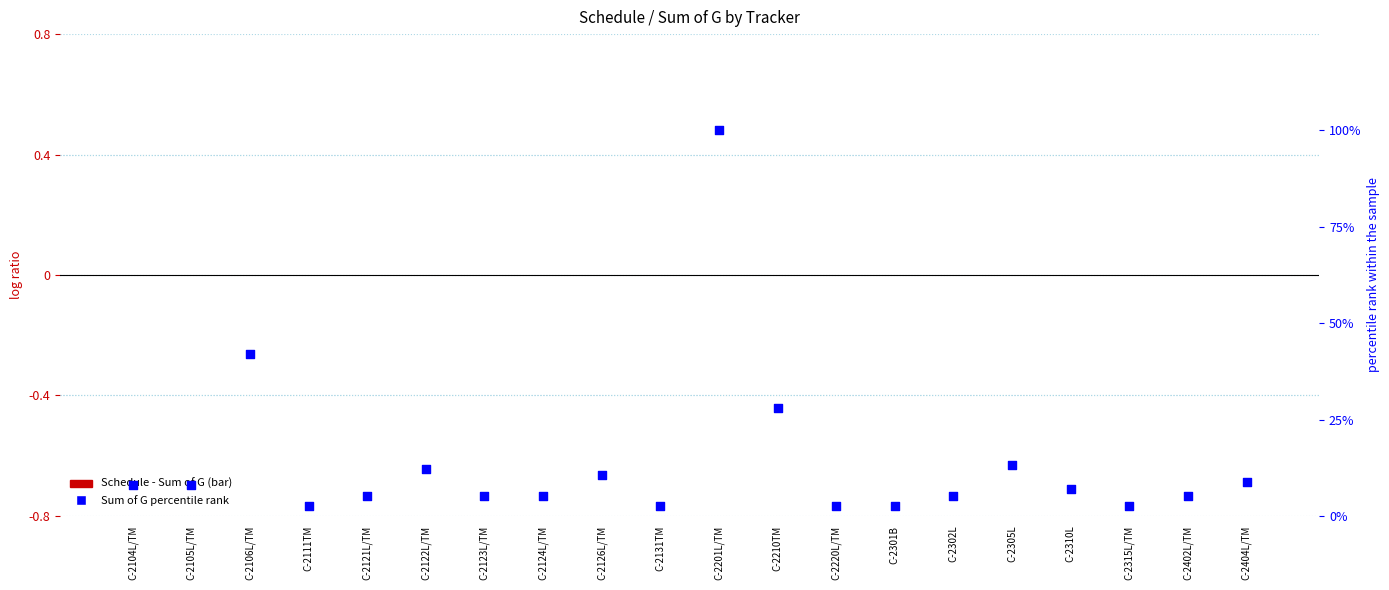

Which series has the largest total across all categories?

percentile rank within sample